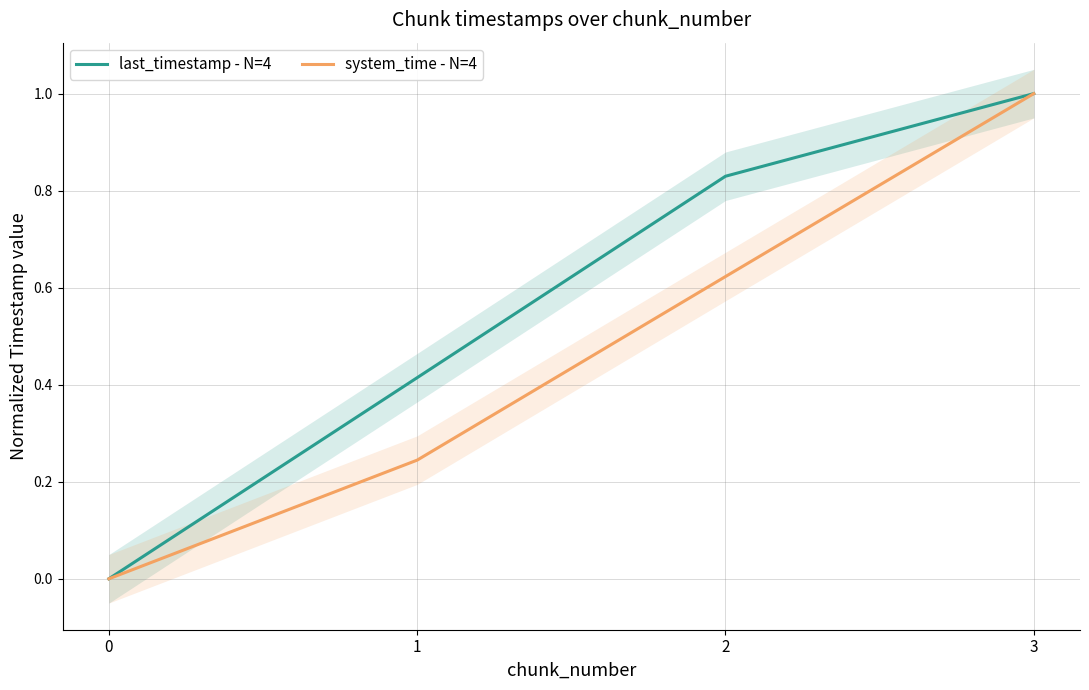

How many values in the system_time - N=4 series exceed 0?

3